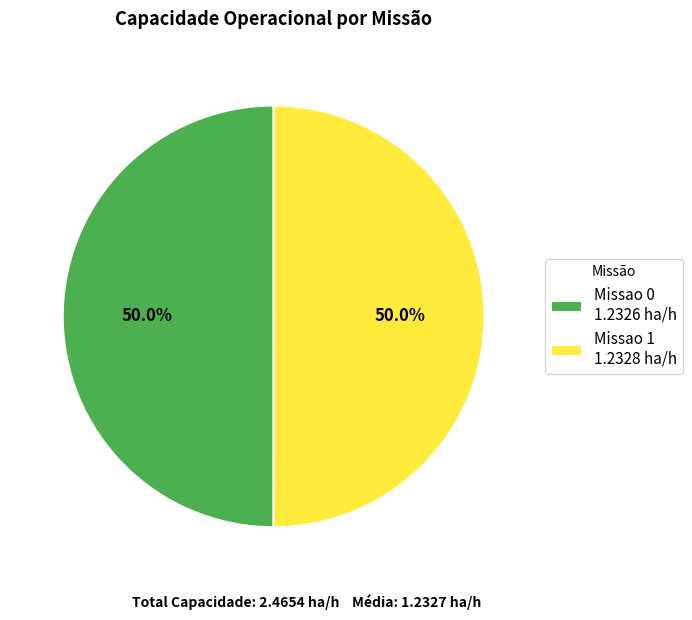

Do Missao 0 1.2326 ha/h and Missao 1 1.2328 ha/h together represent more than half of the pie?

Yes